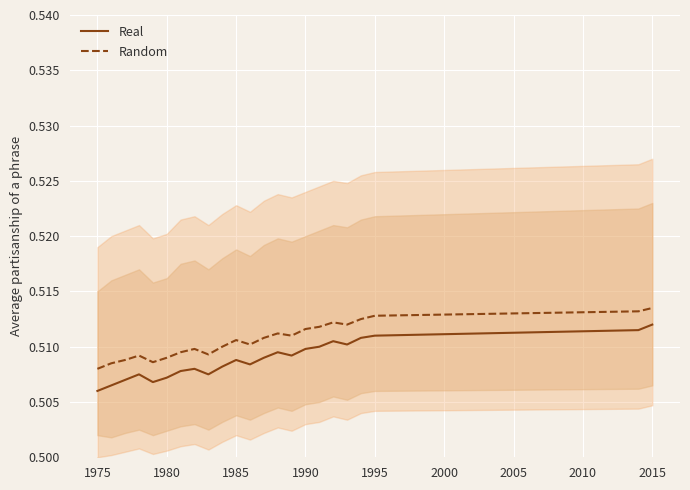

True or false: Random and Real intersect in this chart.

False